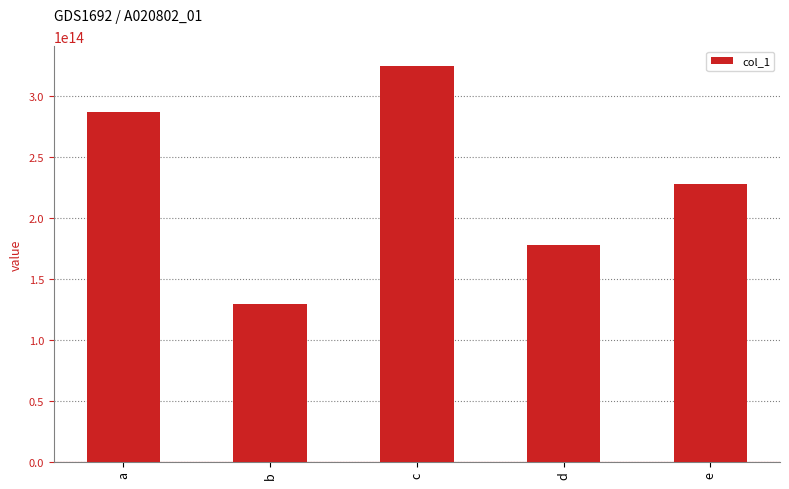

At which category does the chart reach its minimum across all series?

b